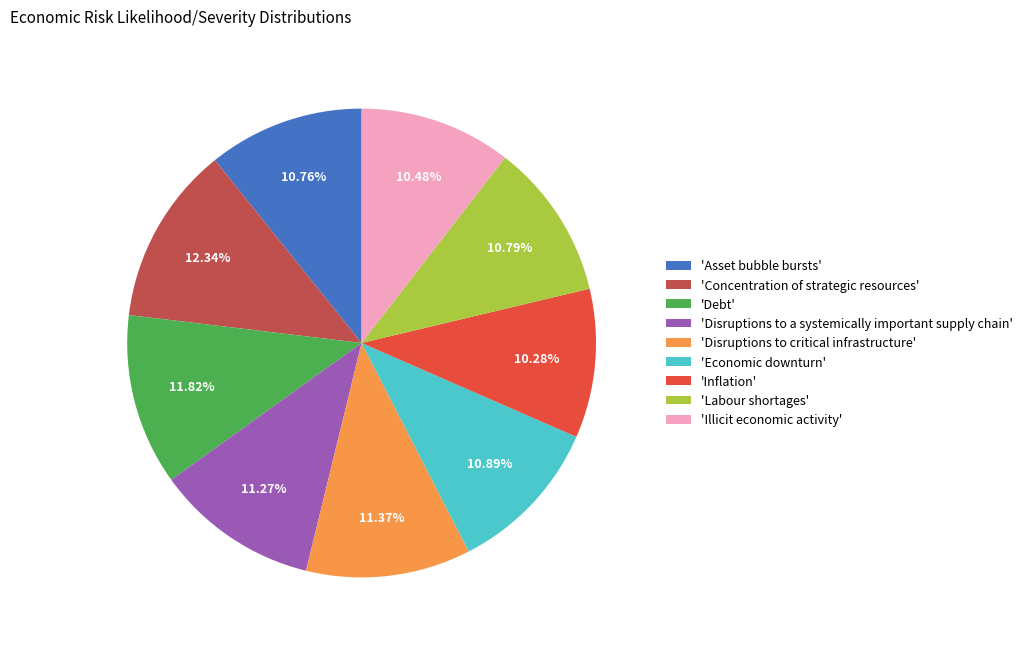

Is there any slice that represents more than half of the pie?

No